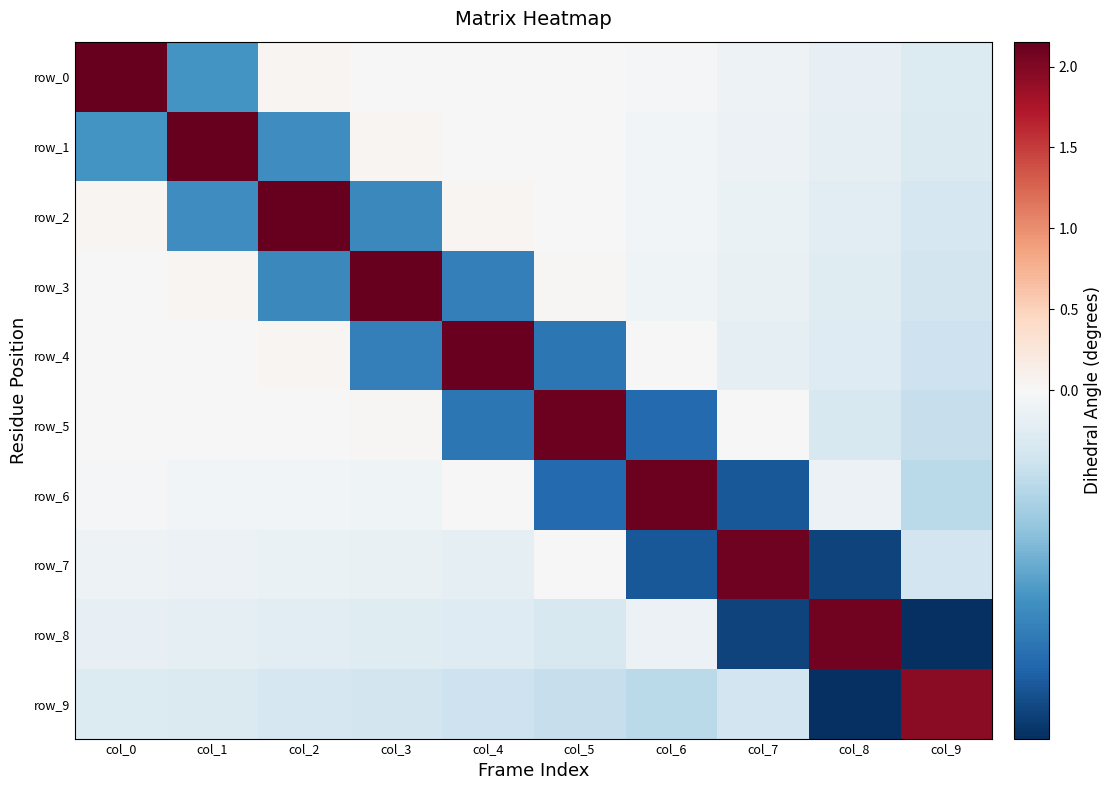

Reading left to right, list all the values displayed in this chart.

row_0: col_0=2.2	col_1=-0.1	col_2=0.0	col_3=0.0	col_4=0.0	col_5=0.0	col_6=-0.0	col_7=-0.0	col_8=-0.0	col_9=-0.0
row_1: col_0=-0.1	col_1=2.1	col_2=-0.1	col_3=0.0	col_4=0.0	col_5=0.0	col_6=-0.0	col_7=-0.0	col_8=-0.0	col_9=-0.0
row_2: col_0=0.0	col_1=-0.1	col_2=2.1	col_3=-0.1	col_4=0.0	col_5=0.0	col_6=-0.0	col_7=-0.0	col_8=-0.0	col_9=-0.0
row_3: col_0=0.0	col_1=0.0	col_2=-0.1	col_3=2.1	col_4=-0.1	col_5=0.0	col_6=-0.0	col_7=-0.0	col_8=-0.0	col_9=-0.0
row_4: col_0=0.0	col_1=0.0	col_2=0.0	col_3=-0.1	col_4=2.1	col_5=-0.2	col_6=0.0	col_7=-0.0	col_8=-0.0	col_9=-0.0
row_5: col_0=0.0	col_1=0.0	col_2=0.0	col_3=0.0	col_4=-0.2	col_5=2.1	col_6=-0.2	col_7=0.0	col_8=-0.0	col_9=-0.0
row_6: col_0=-0.0	col_1=-0.0	col_2=-0.0	col_3=-0.0	col_4=0.0	col_5=-0.2	col_6=2.1	col_7=-0.2	col_8=-0.0	col_9=-0.1
row_7: col_0=-0.0	col_1=-0.0	col_2=-0.0	col_3=-0.0	col_4=-0.0	col_5=0.0	col_6=-0.2	col_7=2.1	col_8=-0.2	col_9=-0.0
row_8: col_0=-0.0	col_1=-0.0	col_2=-0.0	col_3=-0.0	col_4=-0.0	col_5=-0.0	col_6=-0.0	col_7=-0.2	col_8=2.1	col_9=-0.2
row_9: col_0=-0.0	col_1=-0.0	col_2=-0.0	col_3=-0.0	col_4=-0.0	col_5=-0.0	col_6=-0.1	col_7=-0.0	col_8=-0.2	col_9=1.9